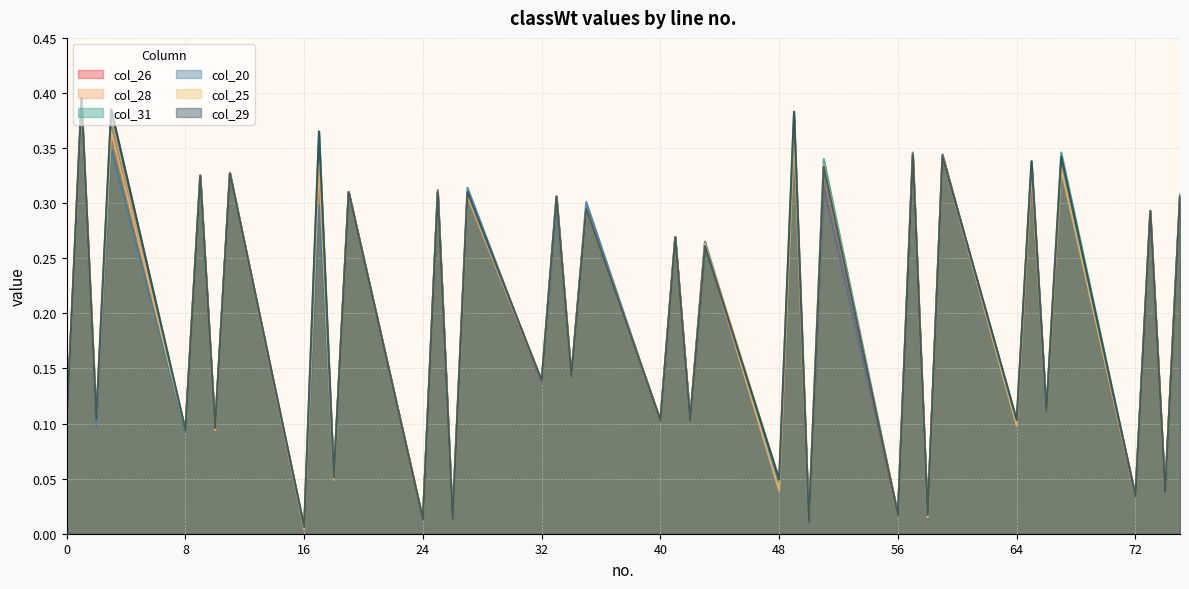

Reading right to left, extract all data points from this chart.

col_26: 75=0.3	74=0.0	73=0.3	72=0.0	67=0.3	66=0.1	65=0.3	64=0.1	59=0.3	58=0.0	57=0.3	56=0.0	51=0.3	50=0.0	49=0.4	48=0.0	43=0.3	42=0.1	41=0.3	40=0.1	35=0.3	34=0.1	33=0.3	32=0.1	27=0.3	26=0.0	25=0.3	24=0.0	19=0.3	18=0.1	17=0.3	16=0.0	11=0.3	10=0.1	9=0.3	8=0.1	3=0.4	2=0.1	1=0.4	0=0.1
col_28: 75=0.3	74=0.0	73=0.3	72=0.0	67=0.3	66=0.1	65=0.3	64=0.1	59=0.3	58=0.0	57=0.3	56=0.0	51=0.3	50=0.0	49=0.4	48=0.0	43=0.3	42=0.1	41=0.3	40=0.1	35=0.3	34=0.1	33=0.3	32=0.1	27=0.3	26=0.0	25=0.3	24=0.0	19=0.3	18=0.1	17=0.4	16=0.0	11=0.3	10=0.1	9=0.3	8=0.1	3=0.4	2=0.1	1=0.4	0=0.1
col_31: 75=0.3	74=0.0	73=0.3	72=0.0	67=0.3	66=0.1	65=0.3	64=0.1	59=0.3	58=0.0	57=0.3	56=0.0	51=0.3	50=0.0	49=0.4	48=0.0	43=0.3	42=0.1	41=0.3	40=0.1	35=0.3	34=0.1	33=0.3	32=0.1	27=0.3	26=0.0	25=0.3	24=0.0	19=0.3	18=0.1	17=0.4	16=0.0	11=0.3	10=0.1	9=0.3	8=0.1	3=0.4	2=0.1	1=0.4	0=0.1
col_20: 75=0.3	74=0.0	73=0.3	72=0.0	67=0.3	66=0.1	65=0.3	64=0.1	59=0.3	58=0.0	57=0.3	56=0.0	51=0.3	50=0.0	49=0.4	48=0.0	43=0.3	42=0.1	41=0.3	40=0.1	35=0.3	34=0.1	33=0.3	32=0.1	27=0.3	26=0.0	25=0.3	24=0.0	19=0.3	18=0.1	17=0.3	16=0.0	11=0.3	10=0.1	9=0.3	8=0.1	3=0.3	2=0.1	1=0.4	0=0.1
col_25: 75=0.3	74=0.0	73=0.3	72=0.0	67=0.3	66=0.1	65=0.3	64=0.1	59=0.3	58=0.0	57=0.3	56=0.0	51=0.3	50=0.0	49=0.4	48=0.0	43=0.3	42=0.1	41=0.3	40=0.1	35=0.3	34=0.1	33=0.3	32=0.1	27=0.3	26=0.0	25=0.3	24=0.0	19=0.3	18=0.0	17=0.3	16=0.0	11=0.3	10=0.1	9=0.3	8=0.1	3=0.4	2=0.1	1=0.4	0=0.1
col_29: 75=0.3	74=0.0	73=0.3	72=0.0	67=0.3	66=0.1	65=0.3	64=0.1	59=0.3	58=0.0	57=0.3	56=0.0	51=0.3	50=0.0	49=0.4	48=0.0	43=0.3	42=0.1	41=0.3	40=0.1	35=0.3	34=0.1	33=0.3	32=0.1	27=0.3	26=0.0	25=0.3	24=0.0	19=0.3	18=0.1	17=0.4	16=0.0	11=0.3	10=0.1	9=0.3	8=0.1	3=0.4	2=0.1	1=0.4	0=0.1